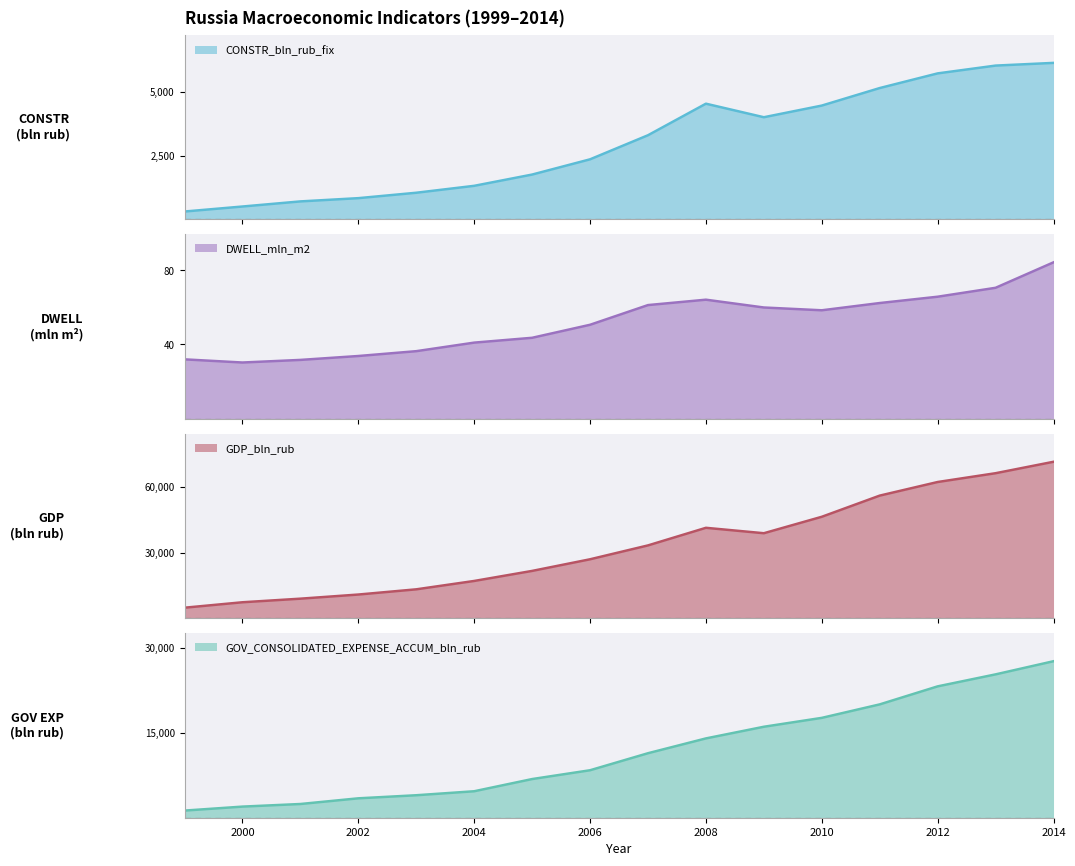

Which series has the largest total across all categories?

GDP_bln_rub